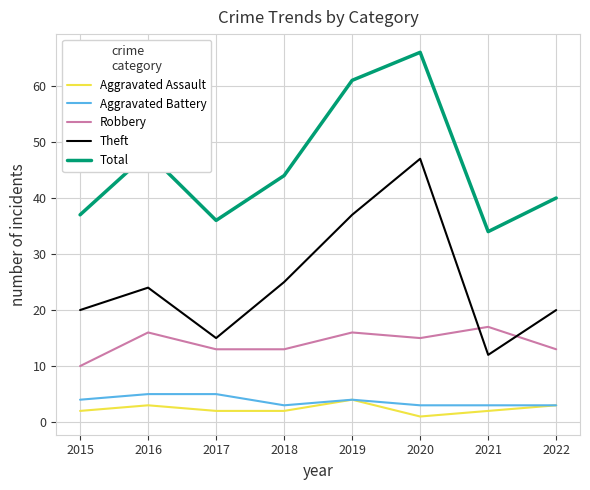

Which series has the largest total across all categories?

Total